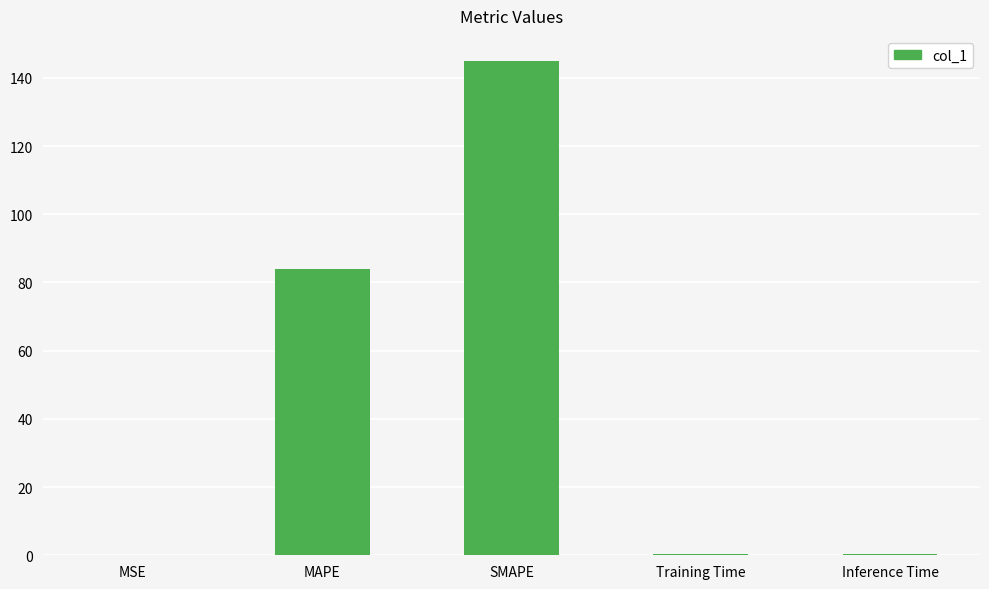

Where is the data nearest to the value 72?

MAPE